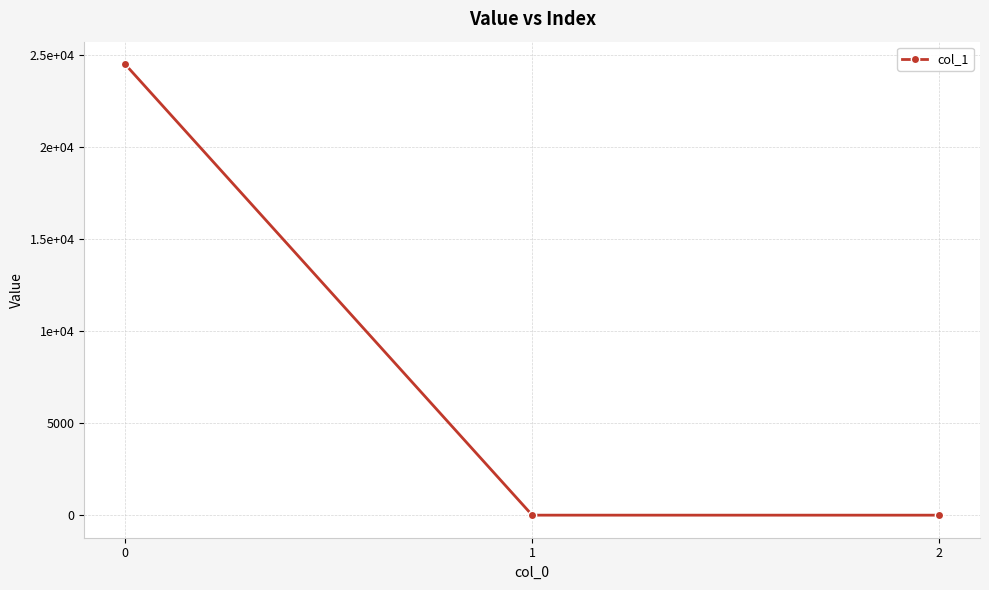

Which label corresponds to the smallest value in the chart?

2